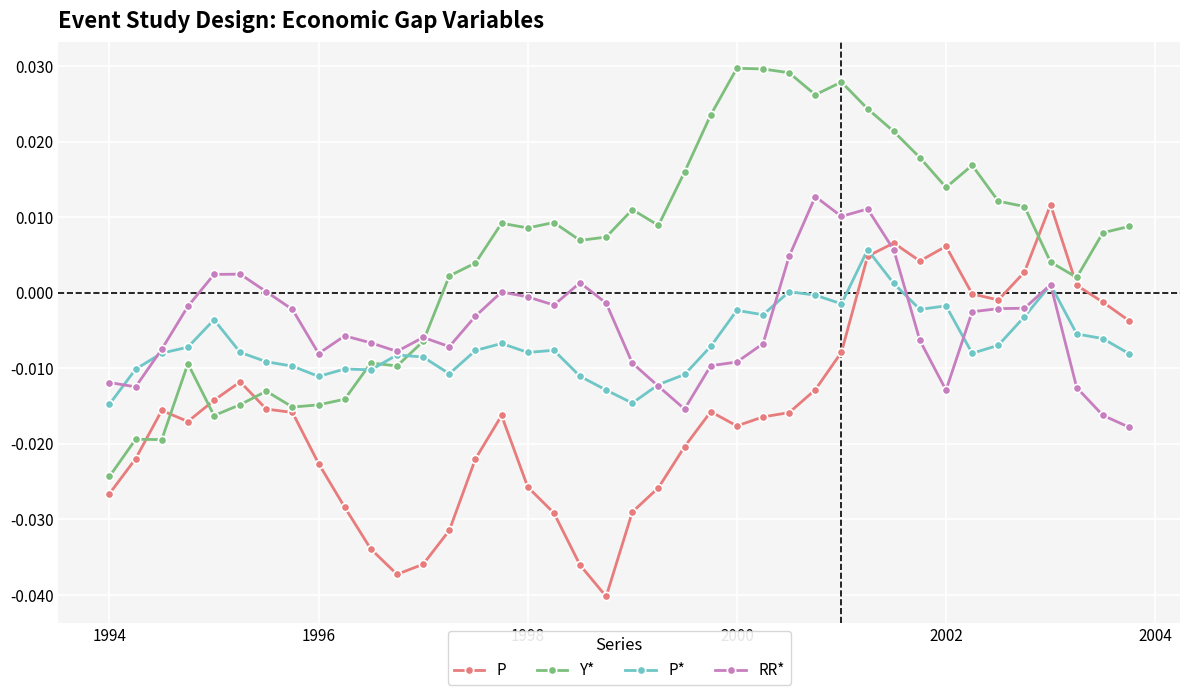

True or false: RR* has more than 0 points higher than both neighbors.

True